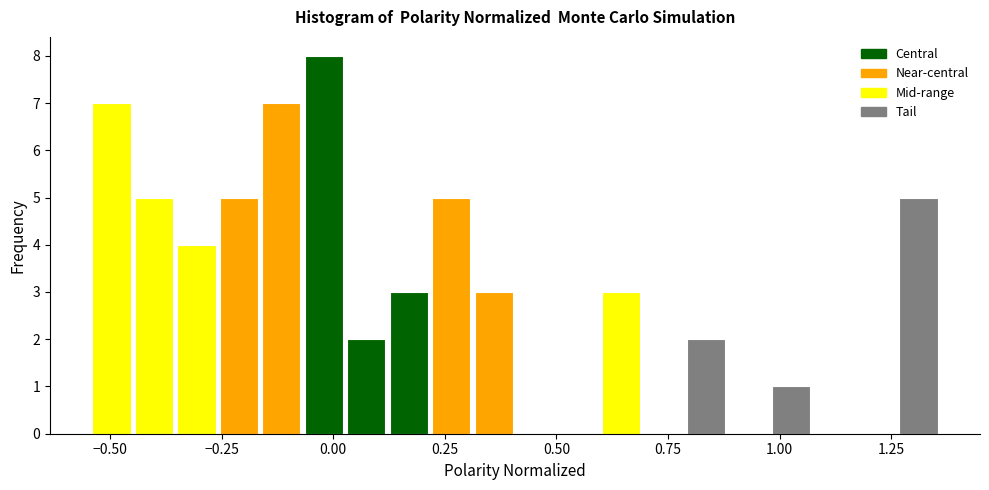

Read against the x-axis, roughly where is the centre of the tallest bar?

0.00